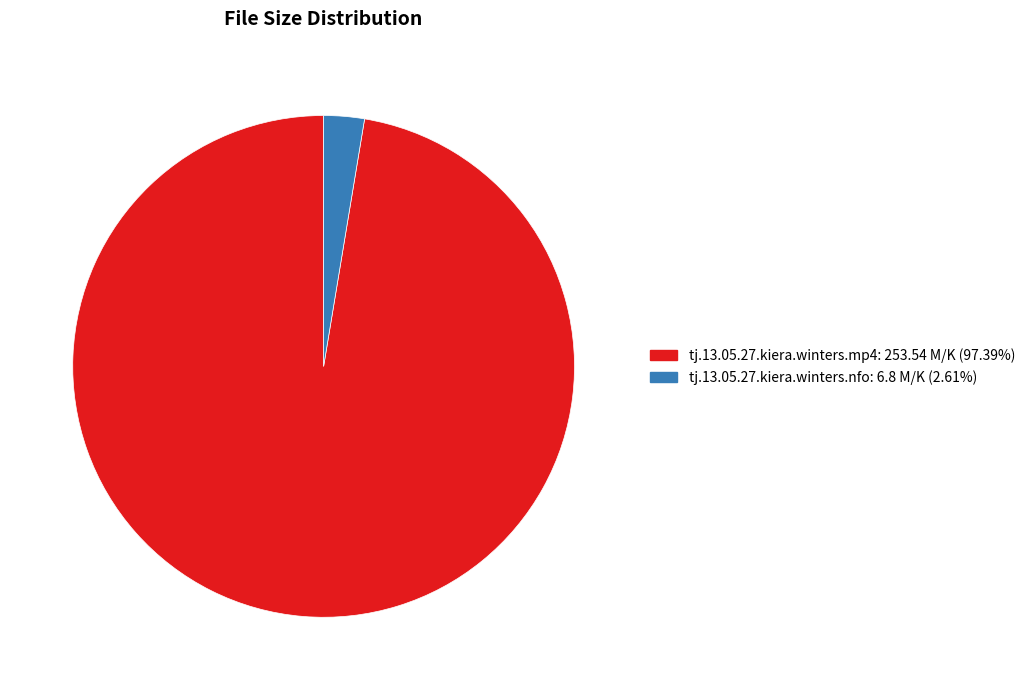

The tj.13.05.27.kiera.winters.nfo slice represents 9% of the pie. True or false?

False